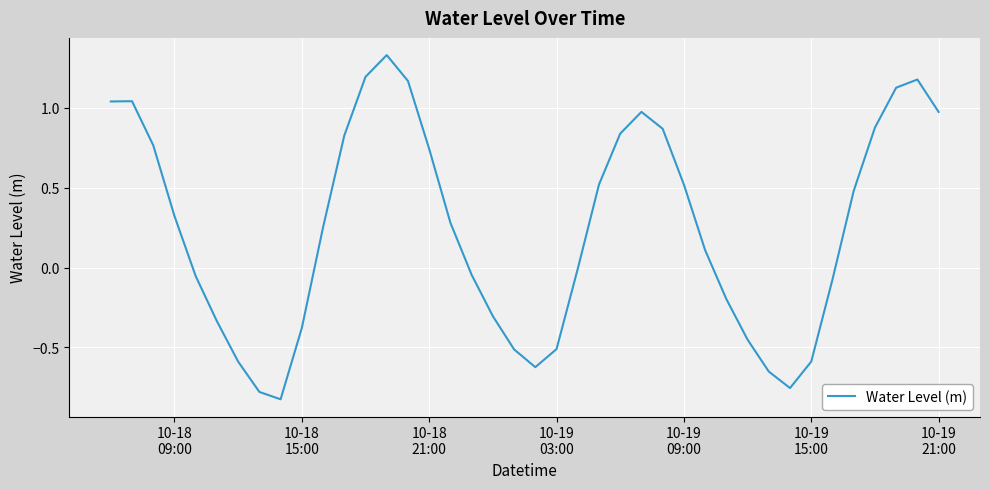

What is the difference between the maximum and minimum values?

2.2